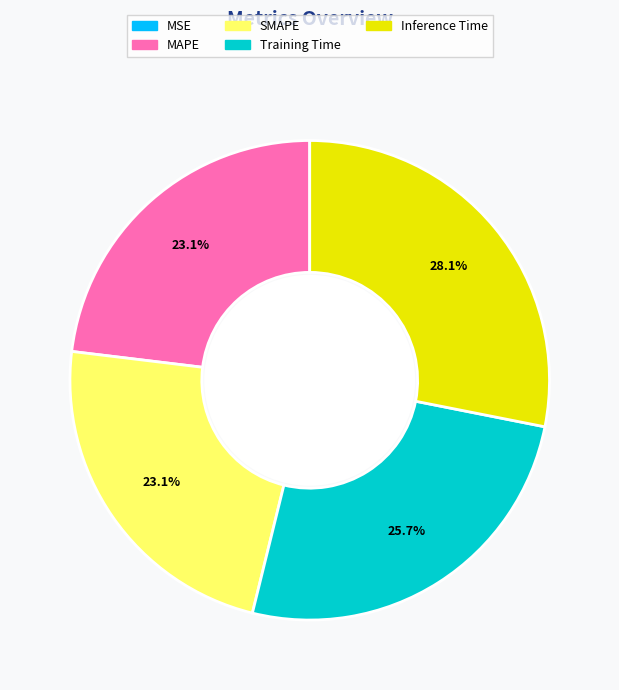

The Training Time slice represents 36% of the pie. True or false?

False